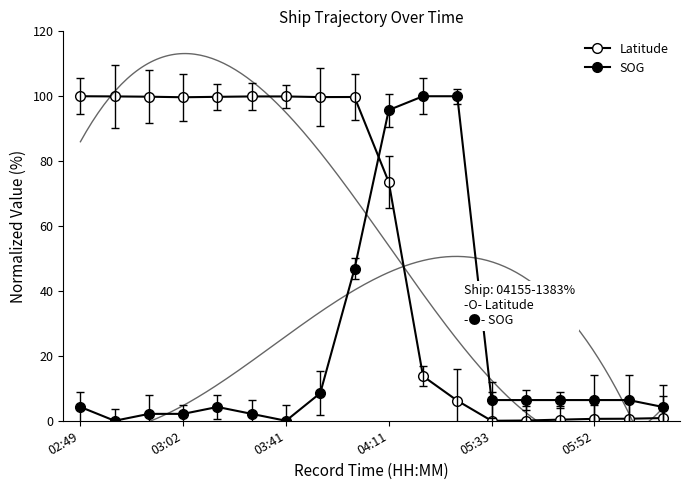

At 03:41, list the series in order from largest to smallest.

Latitude, SOG